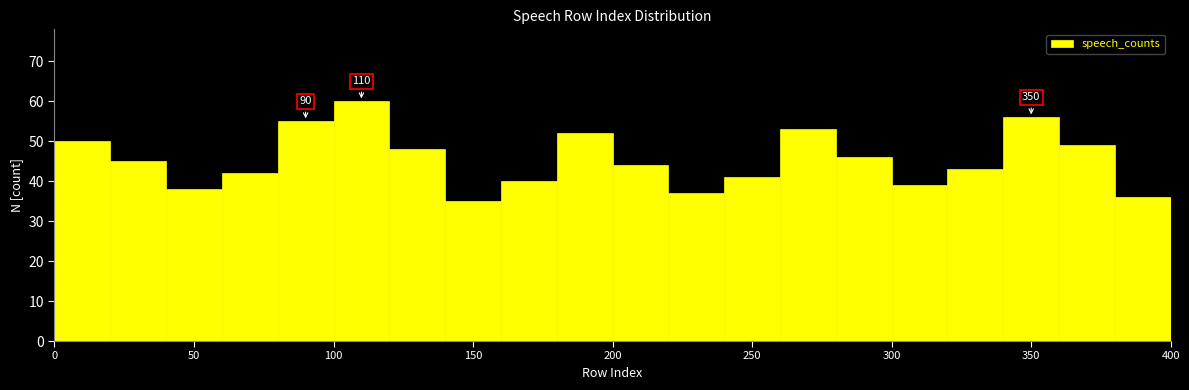

Over which range of the x-axis is the bar tallest?

100 to 120